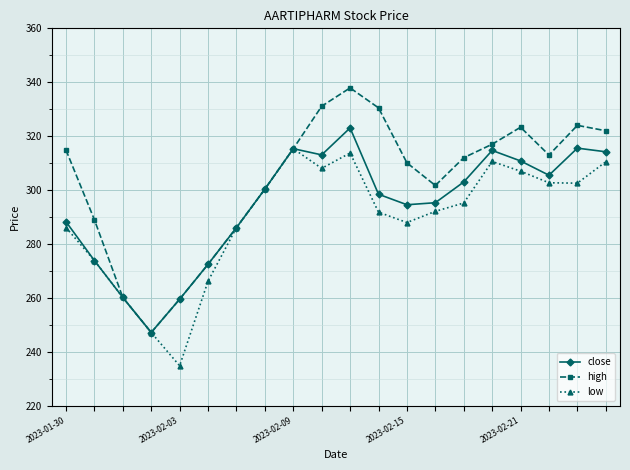

Which series has the largest range (max minus min)?

high